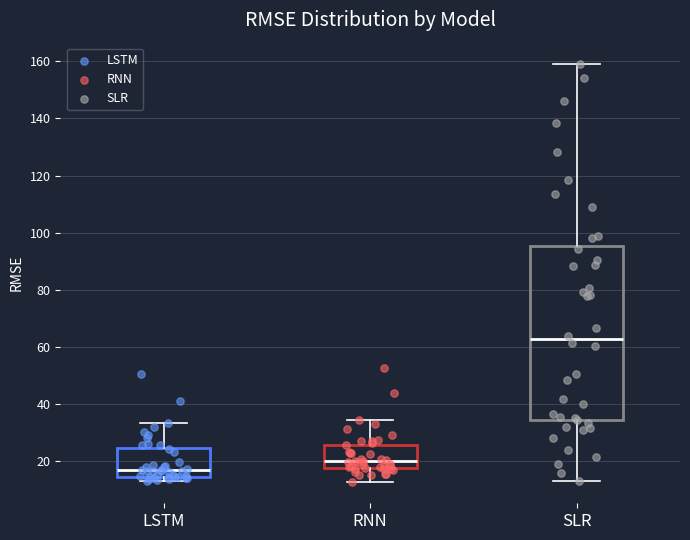

Comparing the boxes themselves (not the whiskers), which one is the tallest?

SLR